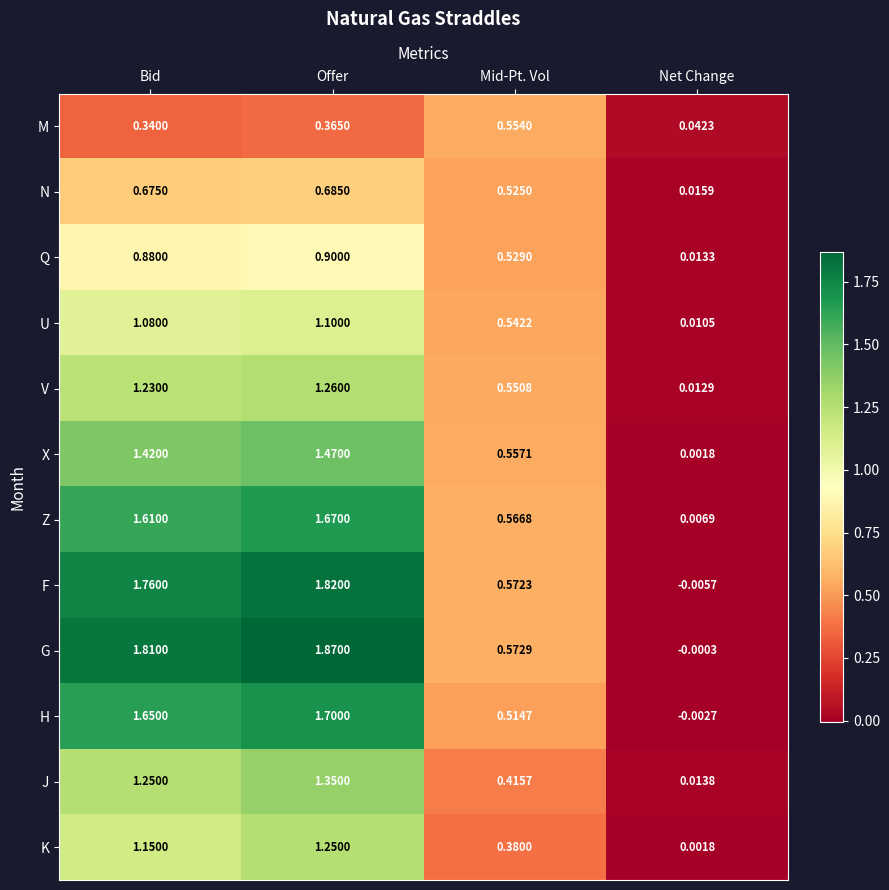

Which series has the largest total across all categories?

G